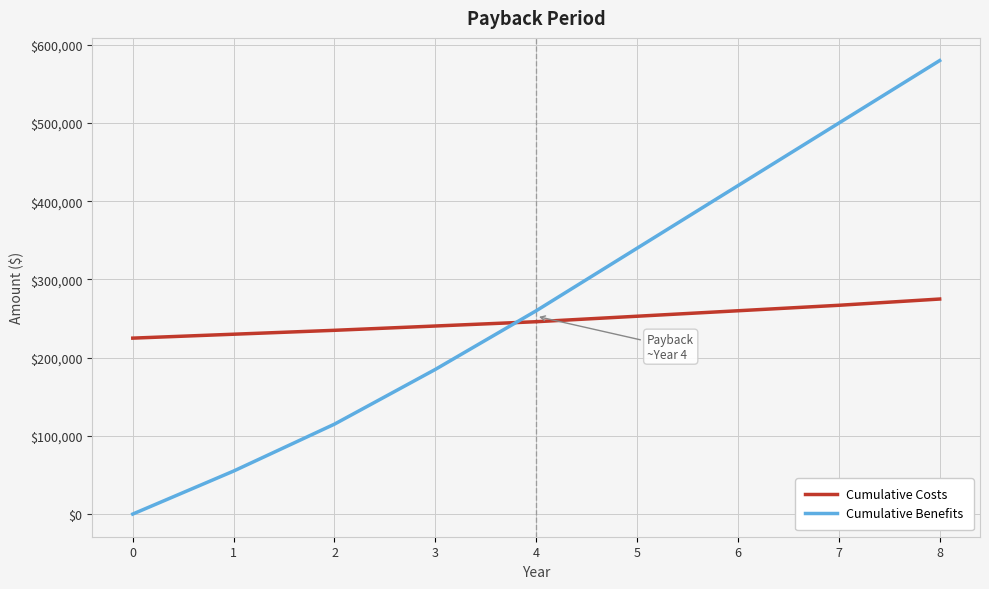

How many distinct data groups are displayed?

2